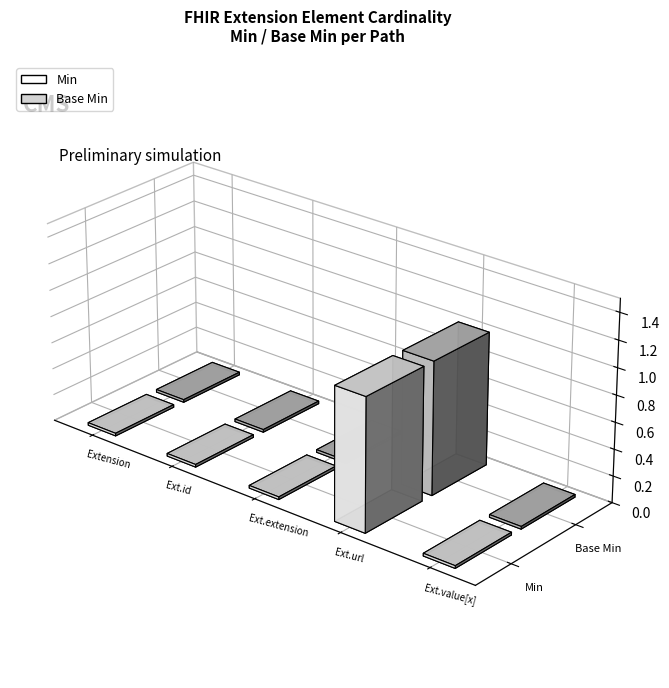

What is the label of the 5th bar from the right?

Extension